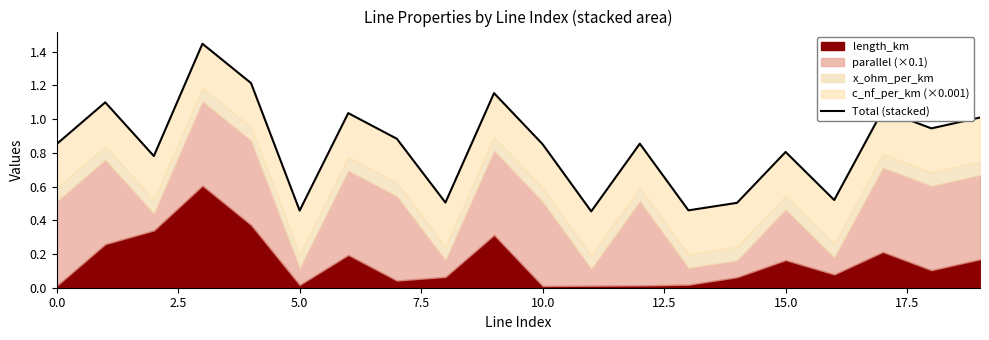

Which label corresponds to the smallest value in the chart?

11